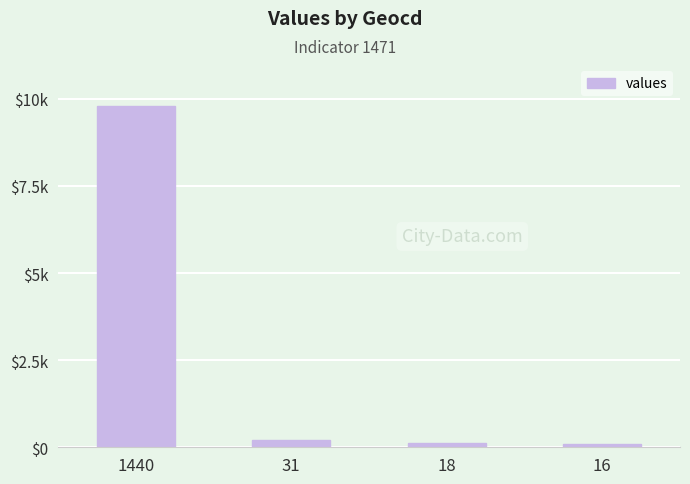

Between 1440 and 16, which is larger?

1440